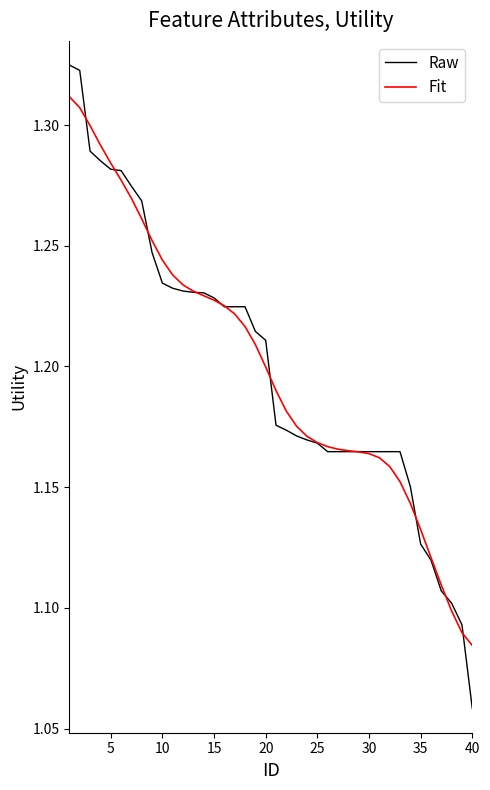

Which series has the widest spread of values?

Raw